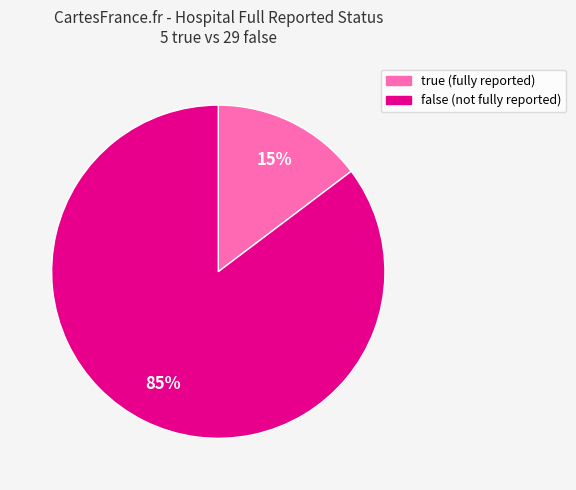

To the nearest percent, what is the average slice percentage?

50%